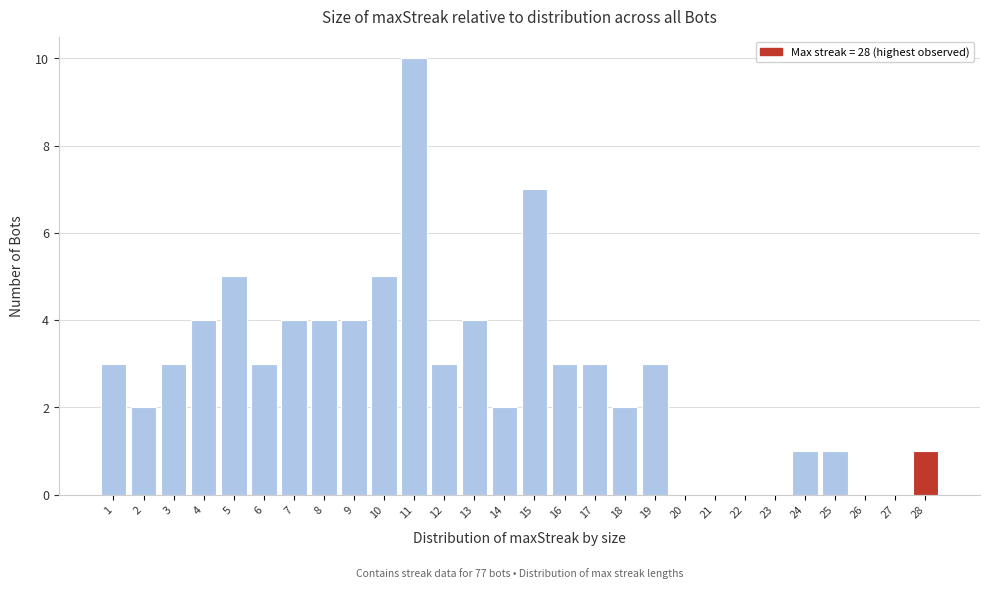

Reading left to right, extract all data points from this chart.

1=3	2=2	3=3	4=4	5=5	6=3	7=4	8=4	9=4	10=5	11=10	12=3	13=4	14=2	15=7	16=3	17=3	18=2	19=3	20=0	21=0	22=0	23=0	24=1	25=1	26=0	27=0	28=1